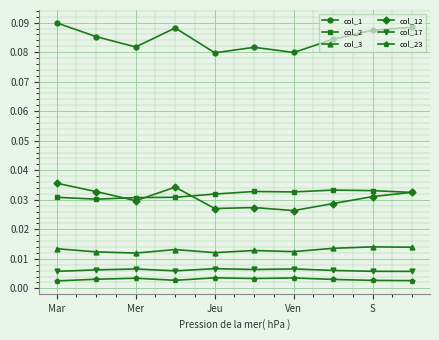

How many col_2 values are between 0 and 1?

10